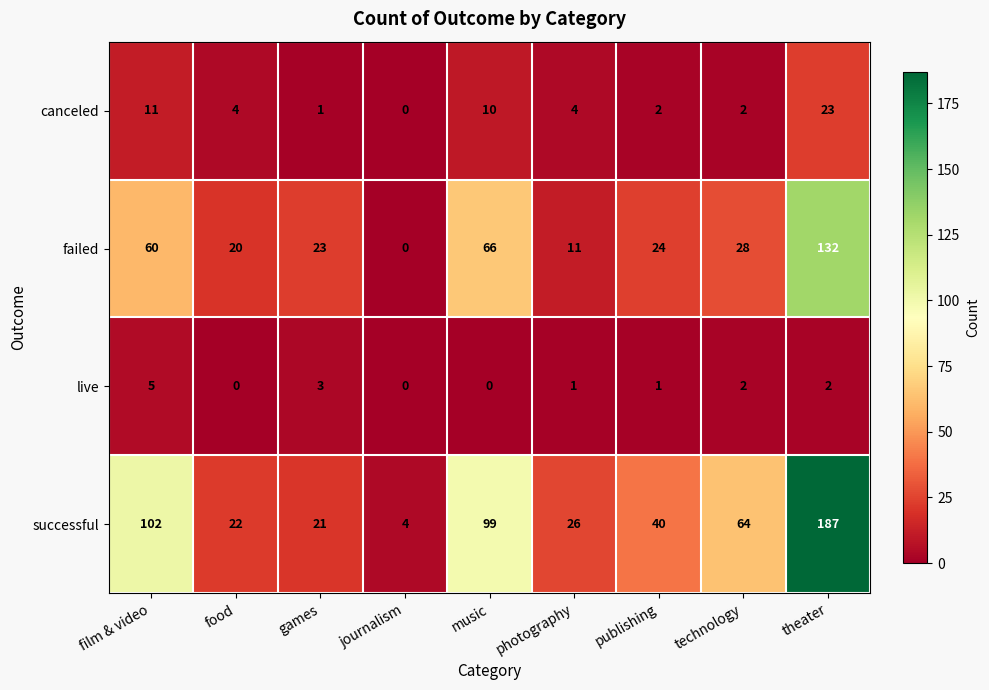

What is the difference between the highest and lowest values at games?

22